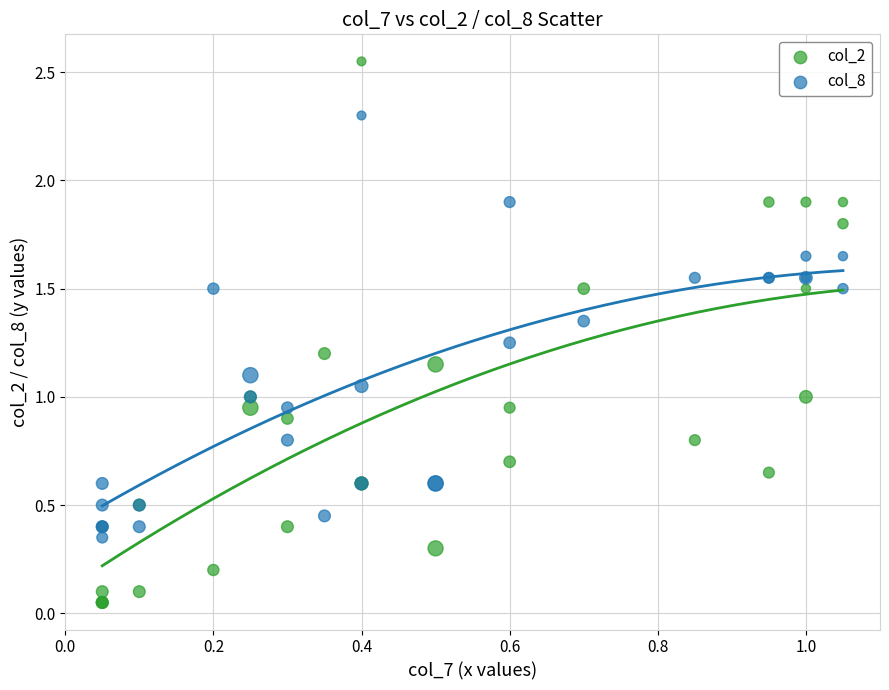

Which series reaches the minimum Y coordinate?

col_2